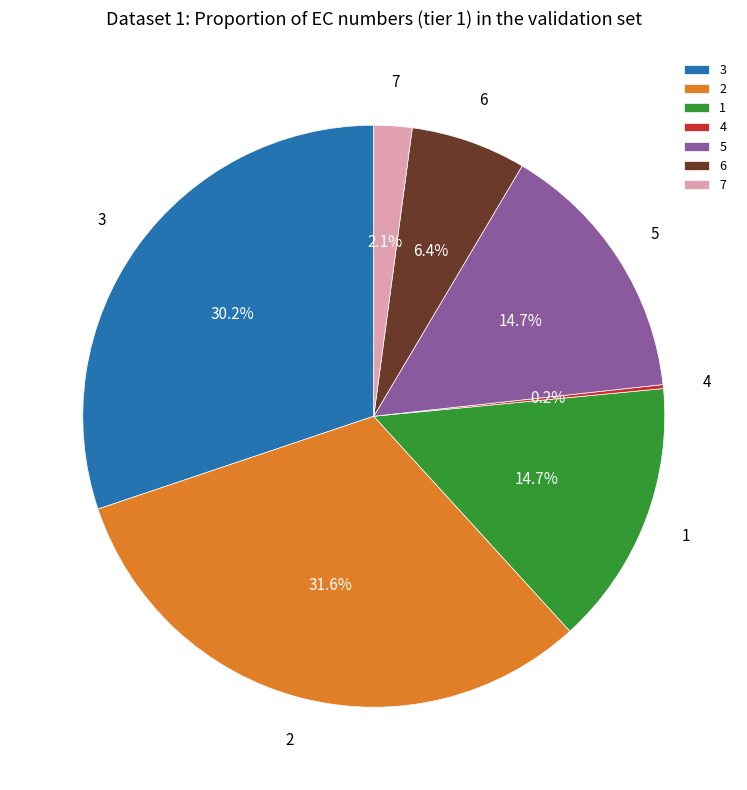

What percentage is NOT represented by 7?

97.9%